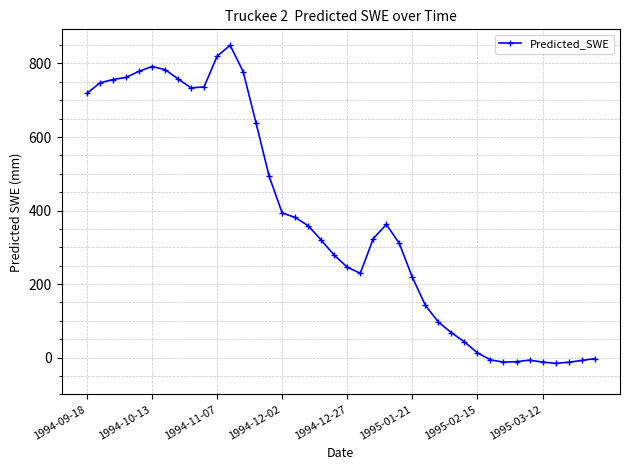

What is the difference between the maximum and minimum values?

865.2